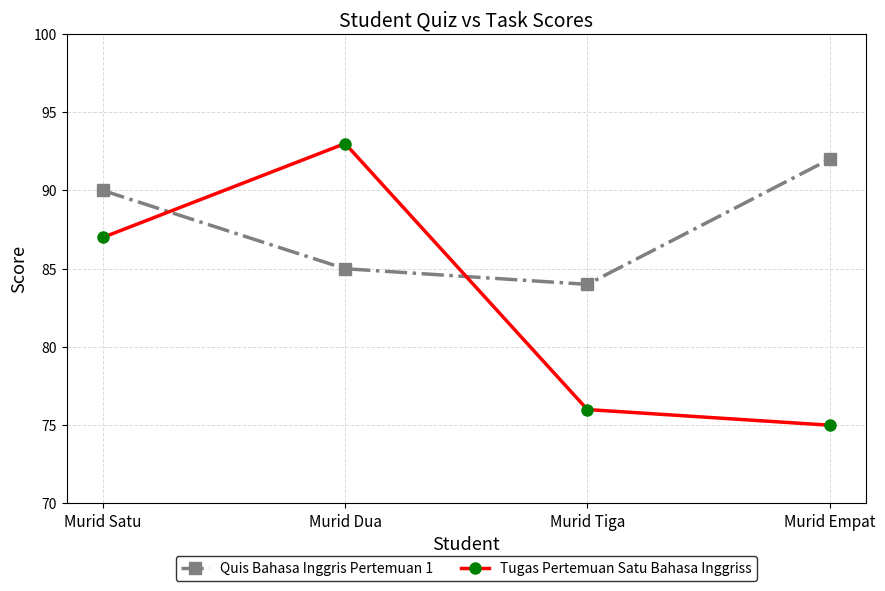

How many interior local valleys does the Quis Bahasa Inggris Pertemuan 1 series have?

1